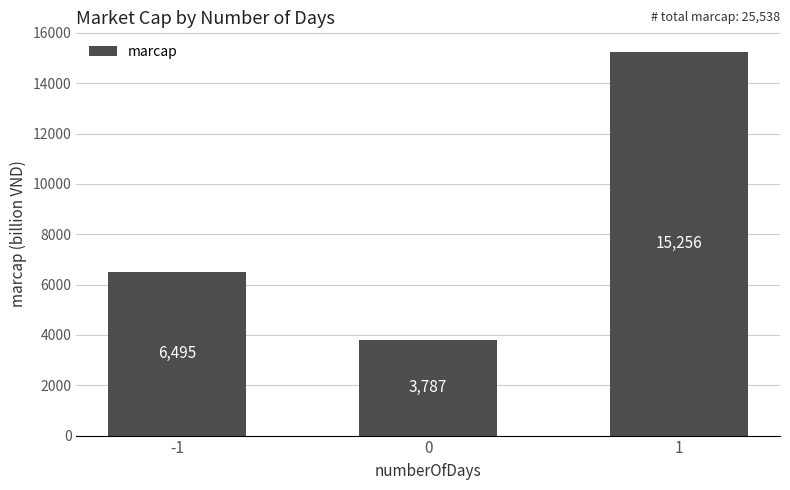

Approximately how many times larger is the value at 0 compared to 1?

0.2